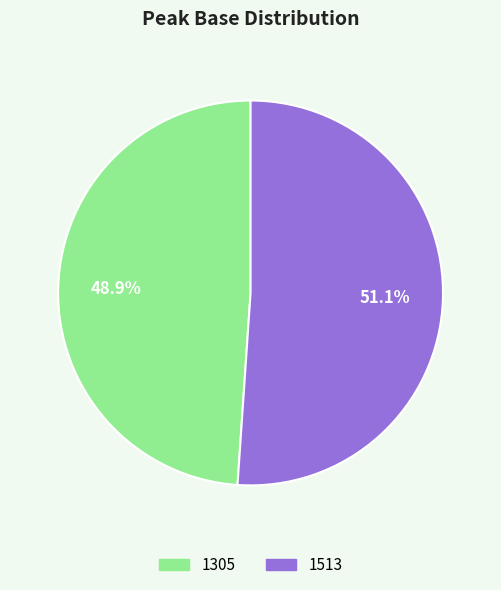

Is it true that 1305 is 49% of the pie?

True